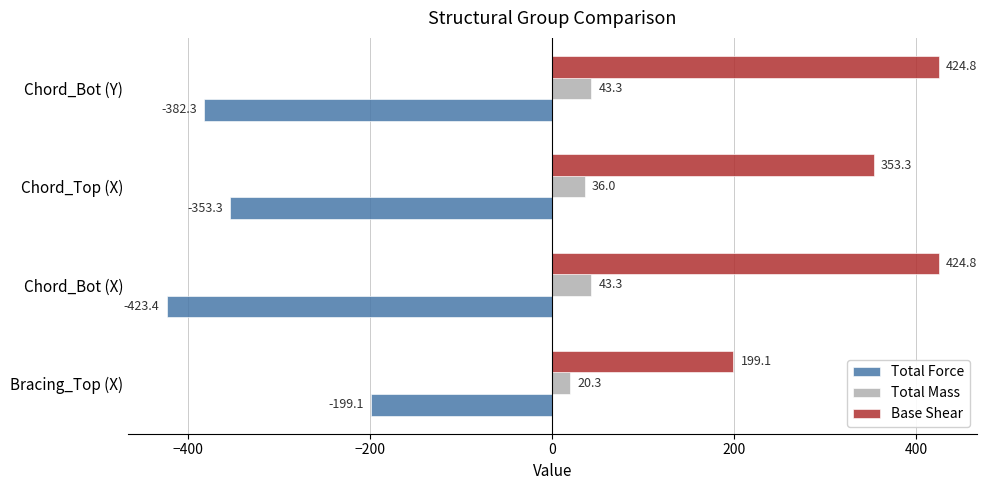

Read the Total Mass value at Chord_Bot (Y).

43.3